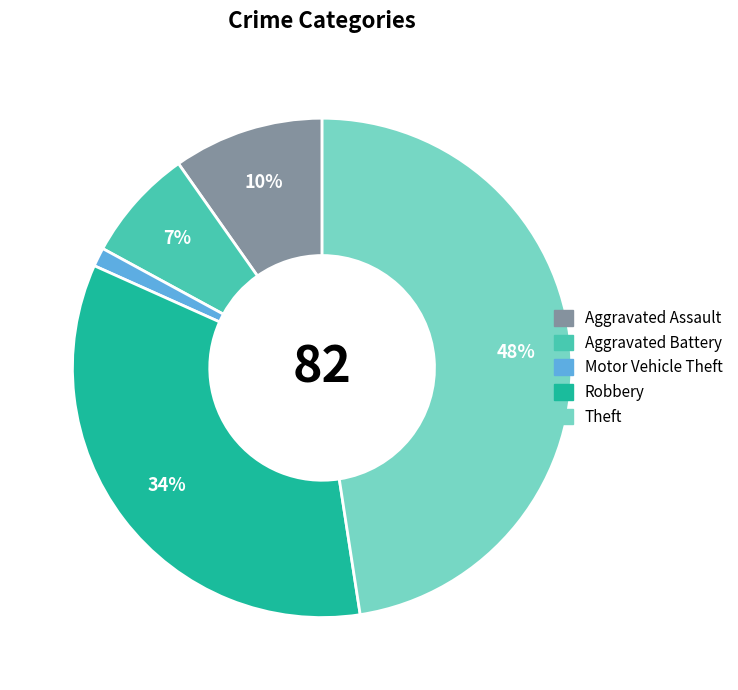

Which slice is the smallest?

Motor Vehicle Theft